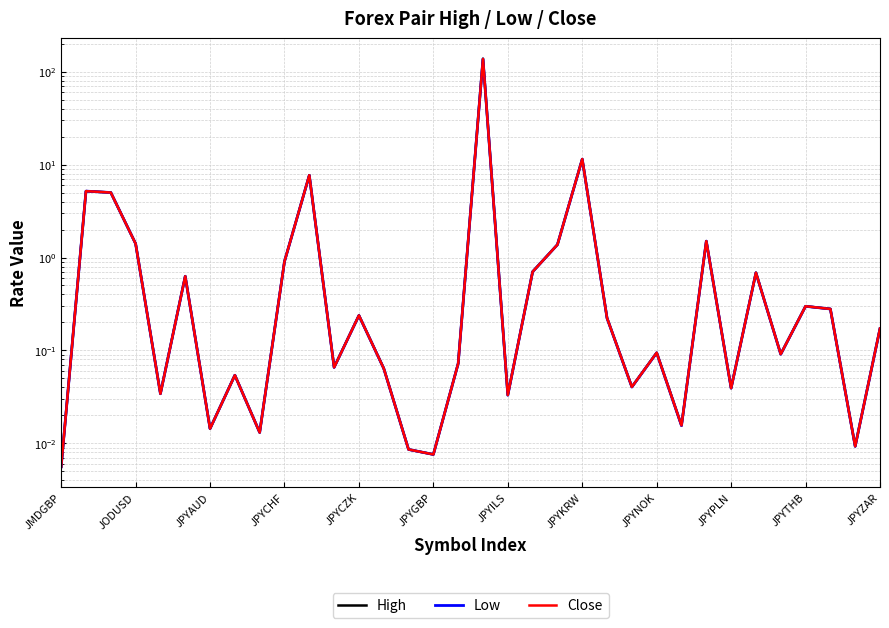

Does the chart have visible grid lines?

Yes